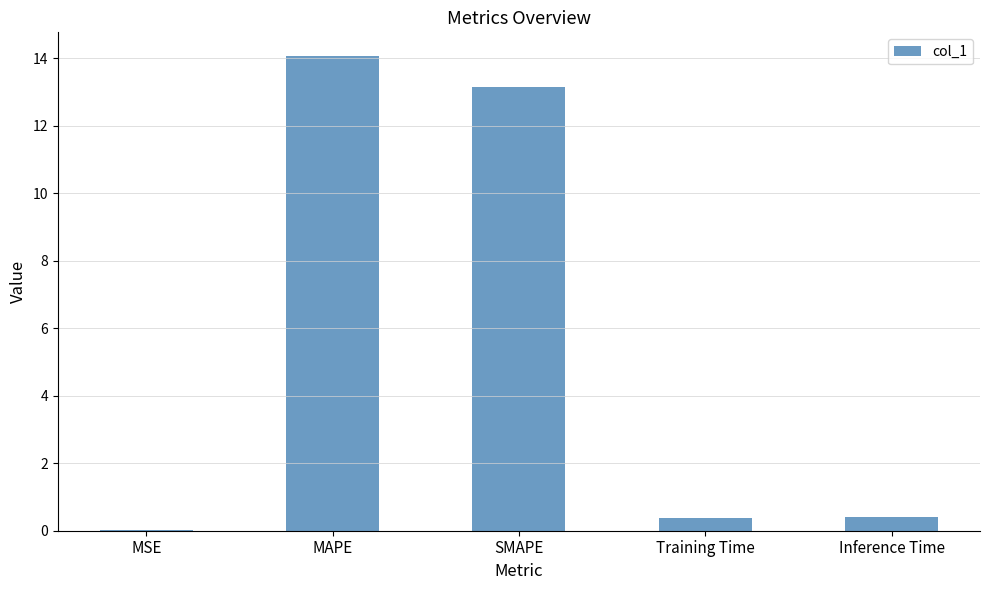

True or false: the data shows 6.6 at SMAPE.

False